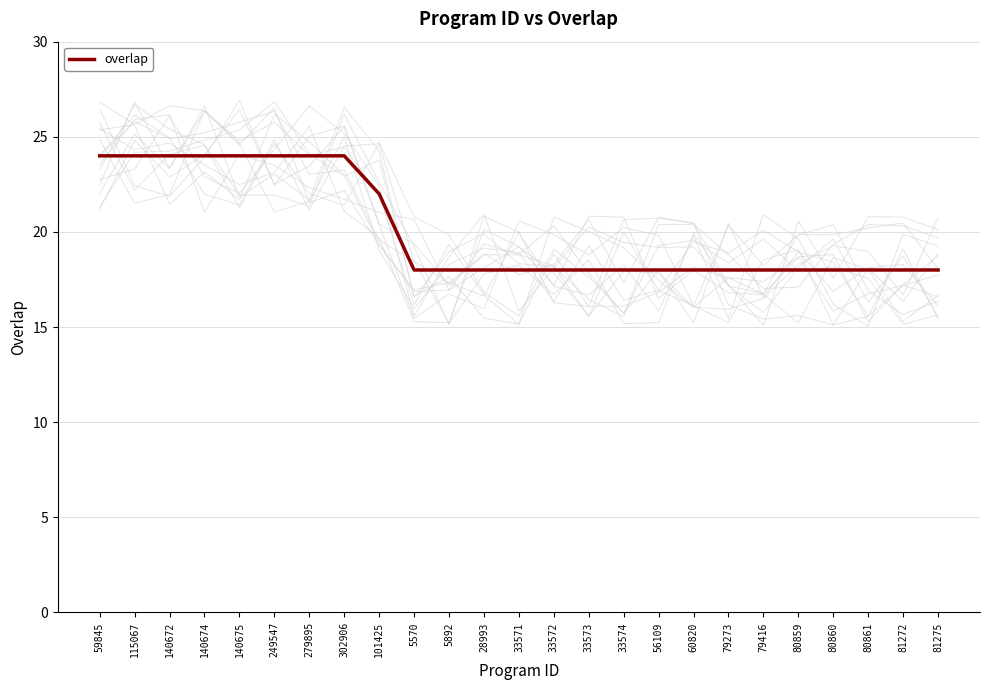

The value at 302906 is 24. True or false?

True